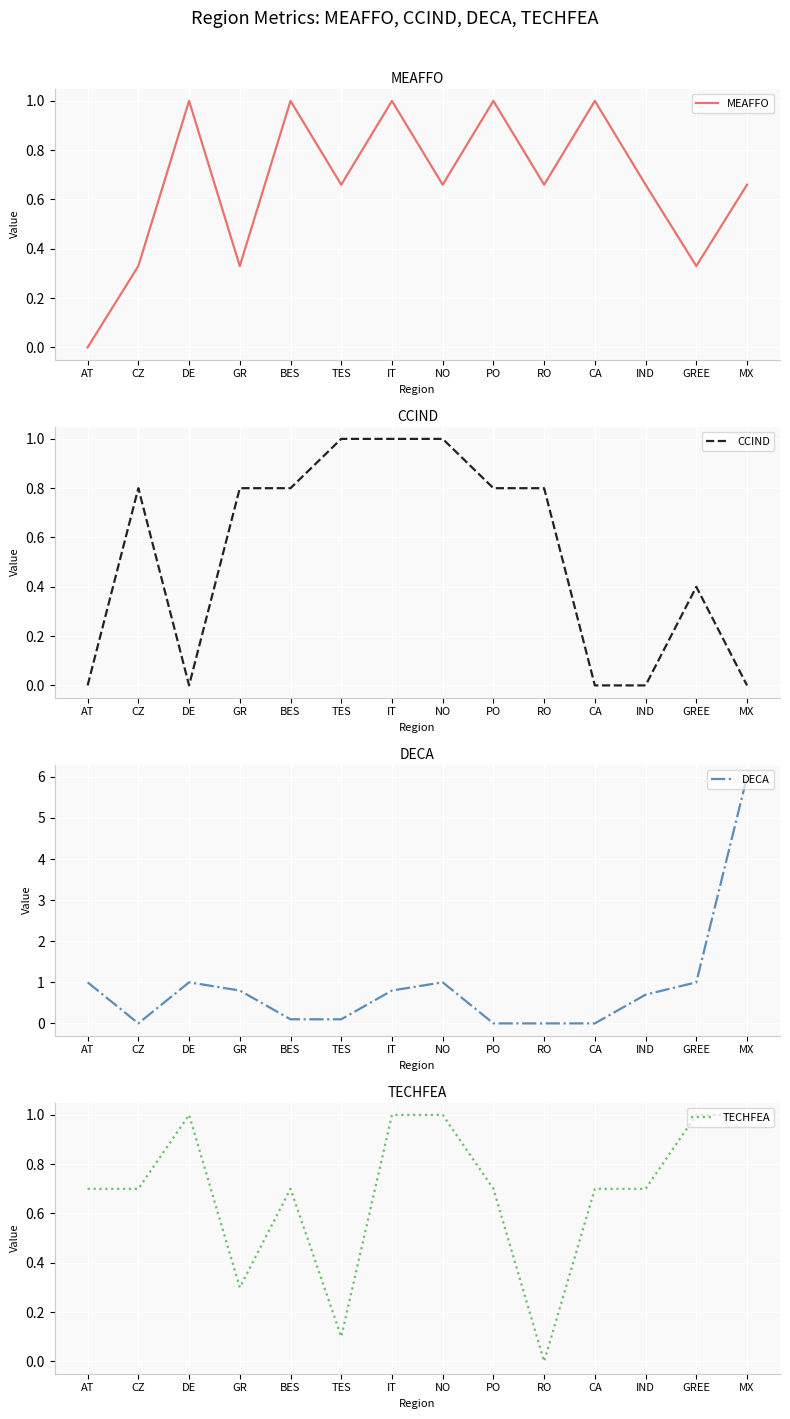

What is the spread (max minus min) of values at CZ?

0.8